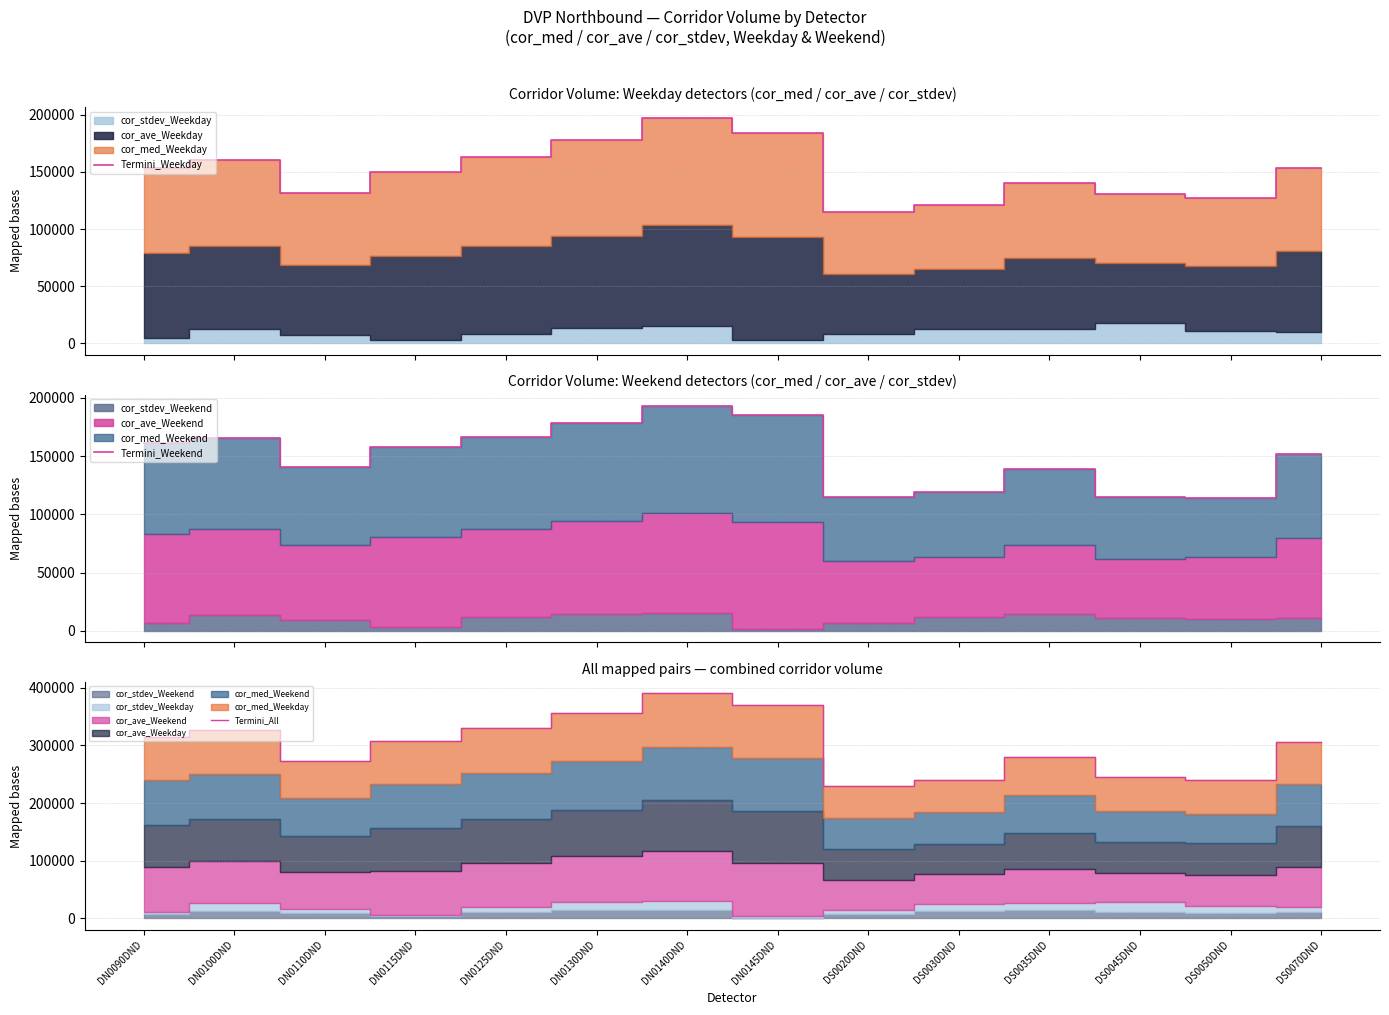

Is the value of Termini_Weekday at DS0045DND greater than the value of Termini_Weekend at DN0130DND?

No